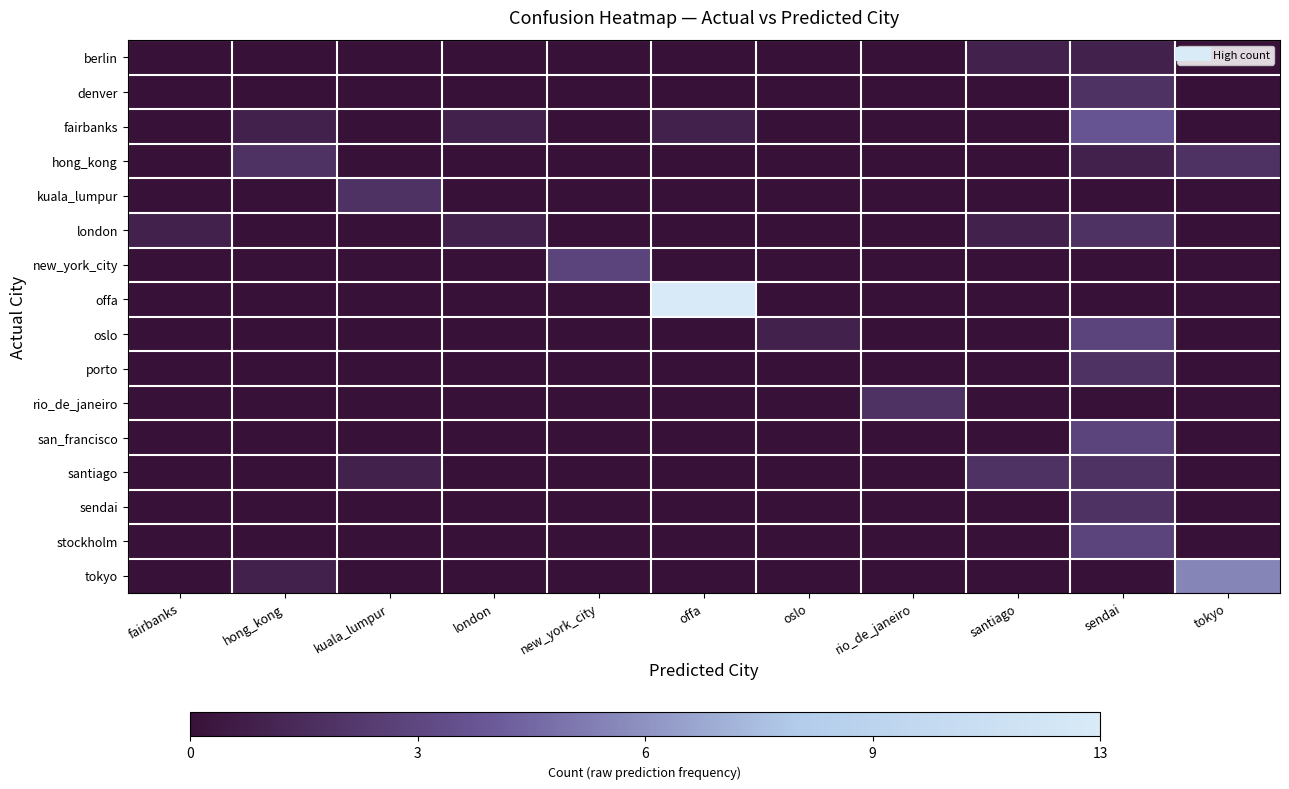

What is the greatest value displayed?

1.0